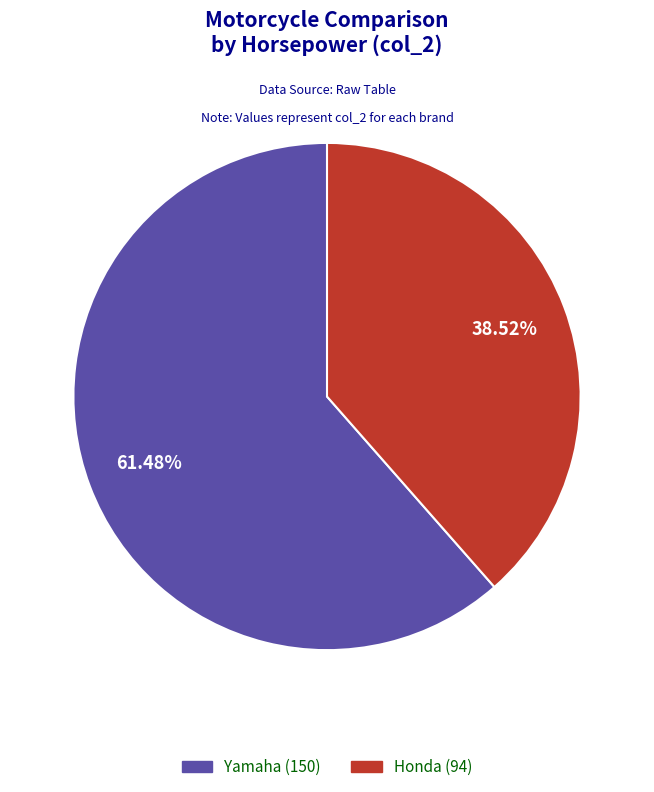

Which slice is the largest?

Yamaha